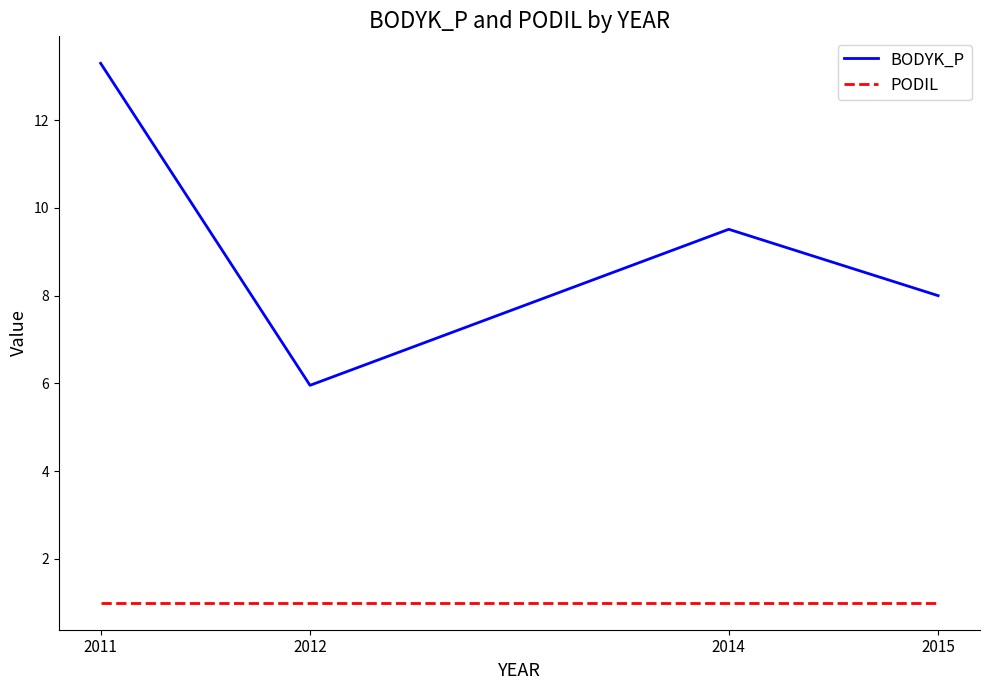

Which series has the largest range (max minus min)?

BODYK_P